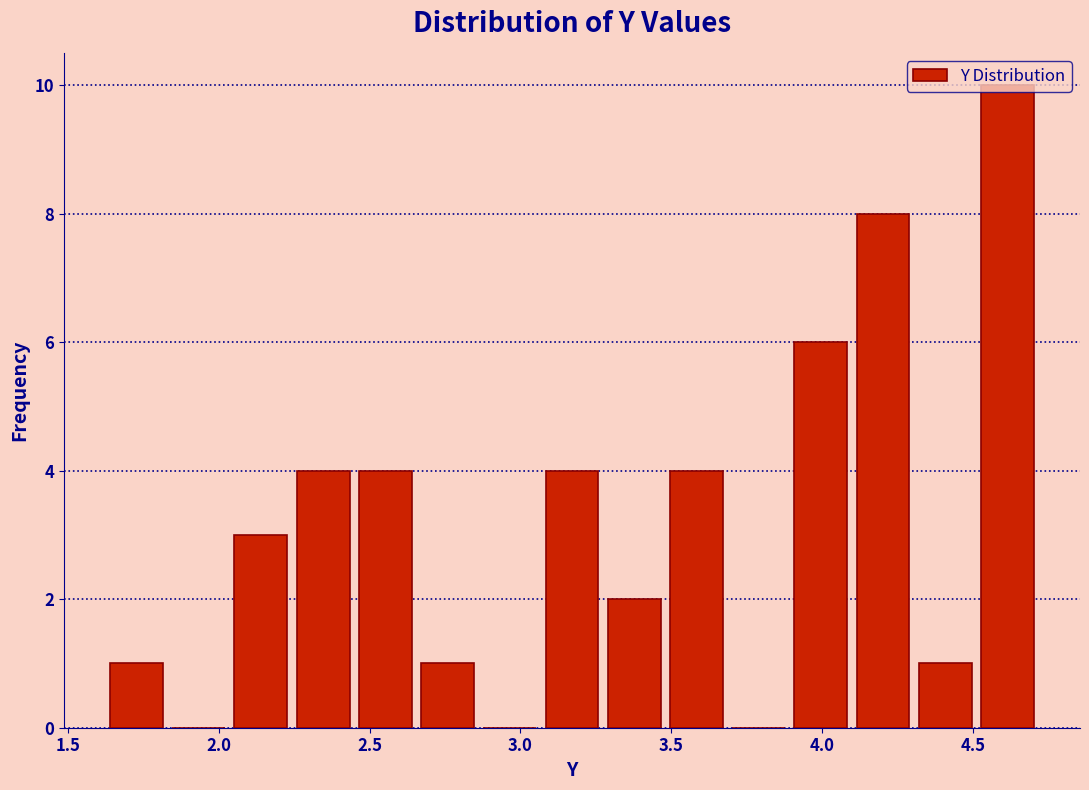

Reading left to right, list every bar in this chart as the range it spans on the x-axis followed by its height. Neither the bar edges nor the heights are printed on the chart, so give them approximately, as read against the axes.

1.60 to 1.85: 1
1.85 to 2.05: 0
2.05 to 2.25: 3
2.25 to 2.45: 4
2.45 to 2.65: 4
2.65 to 2.85: 1
2.85 to 3.05: 0
3.05 to 3.25: 4
3.25 to 3.50: 2
3.50 to 3.70: 4
3.70 to 3.90: 0
3.90 to 4.10: 6
4.10 to 4.30: 8
4.30 to 4.50: 1
4.50 to 4.70: 10